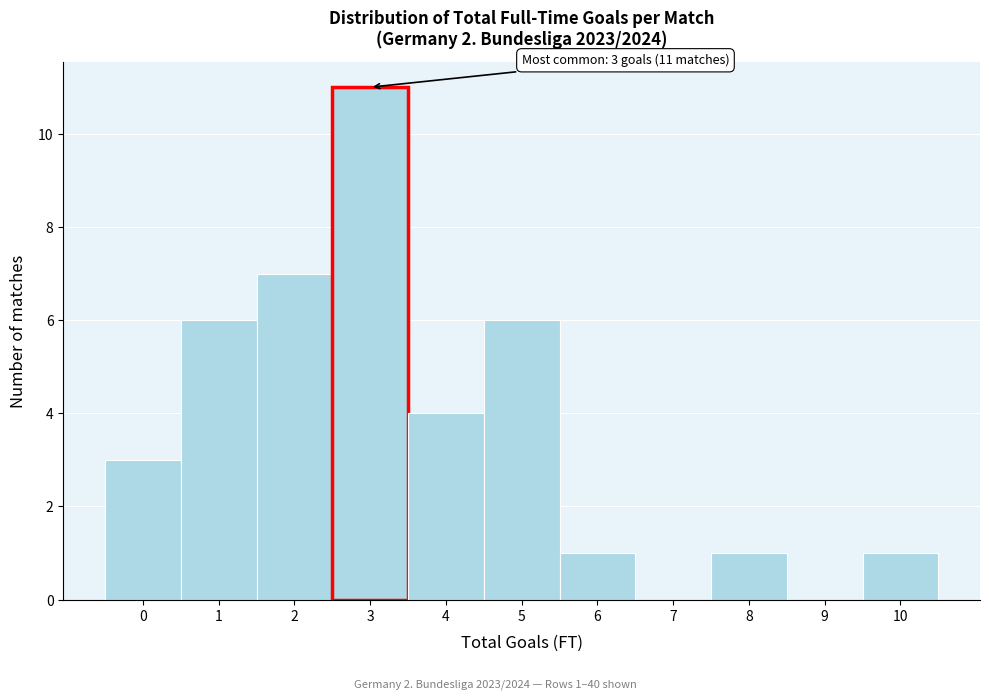

Over which range of the x-axis is the bar tallest?

2.5 to 3.5